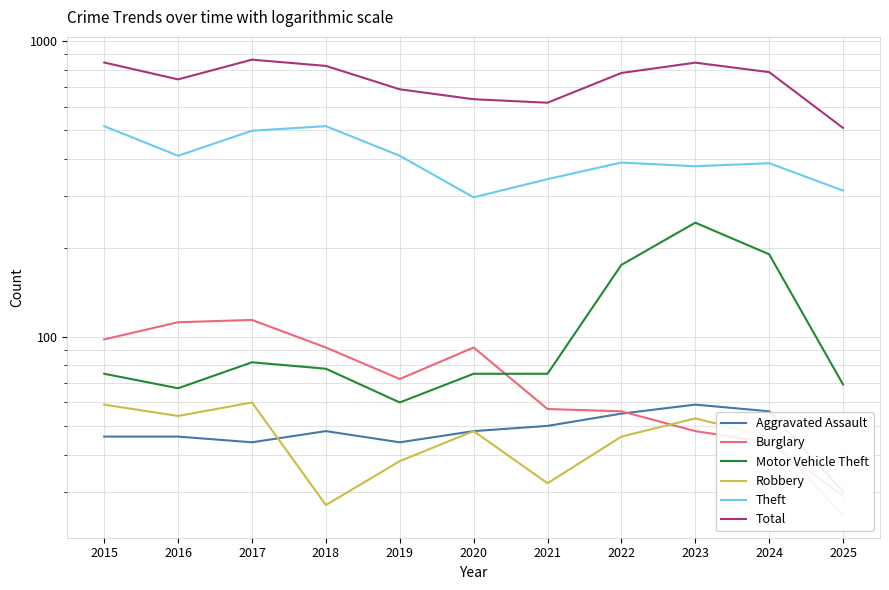

In Robbery, how many points are higher than both neighbors (excluding endpoints)?

3